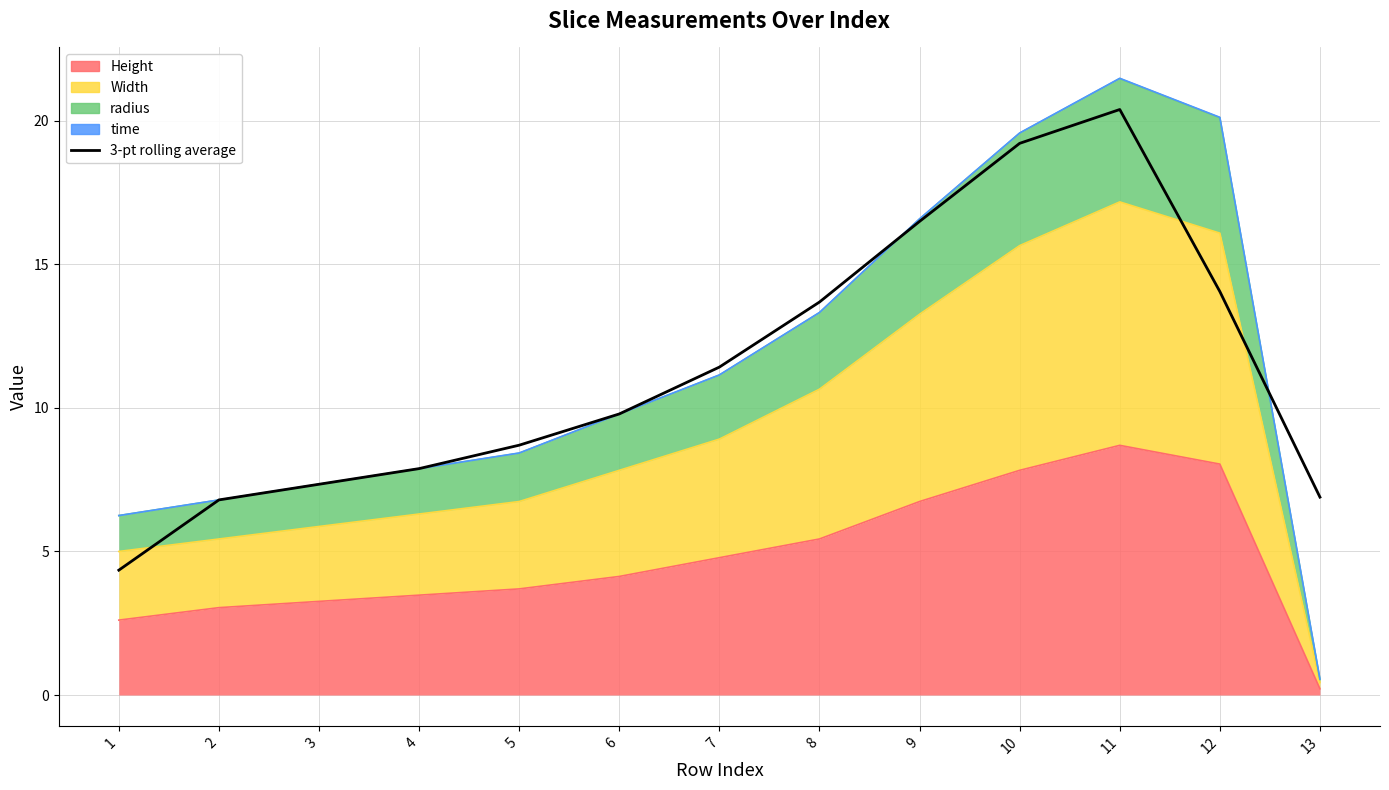

What is the change in value from 9 to 12?

-2.4